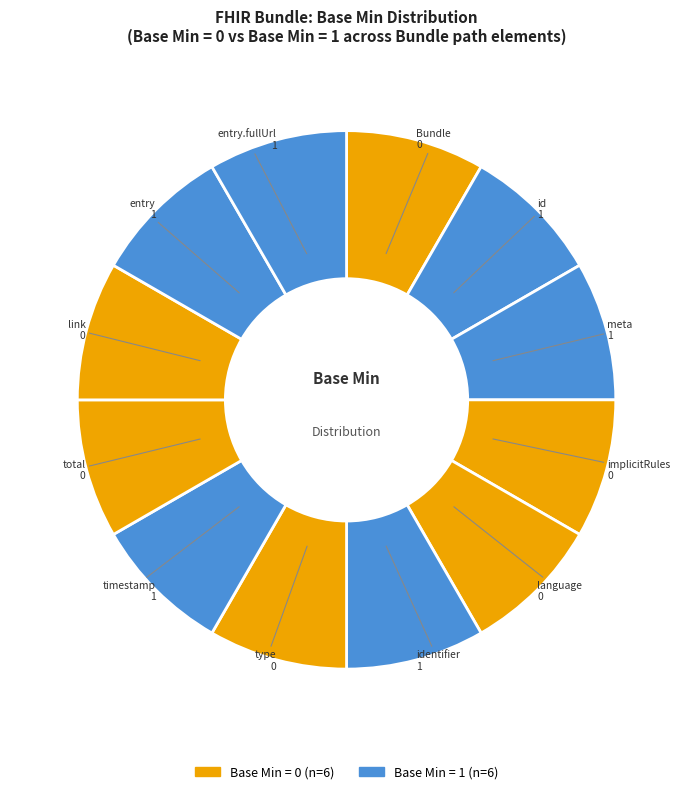

How many segments does this pie chart have?

12